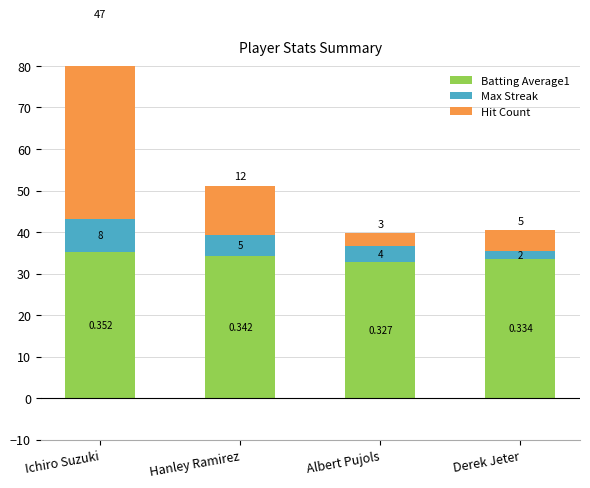

What is the smallest value displayed?

2.0